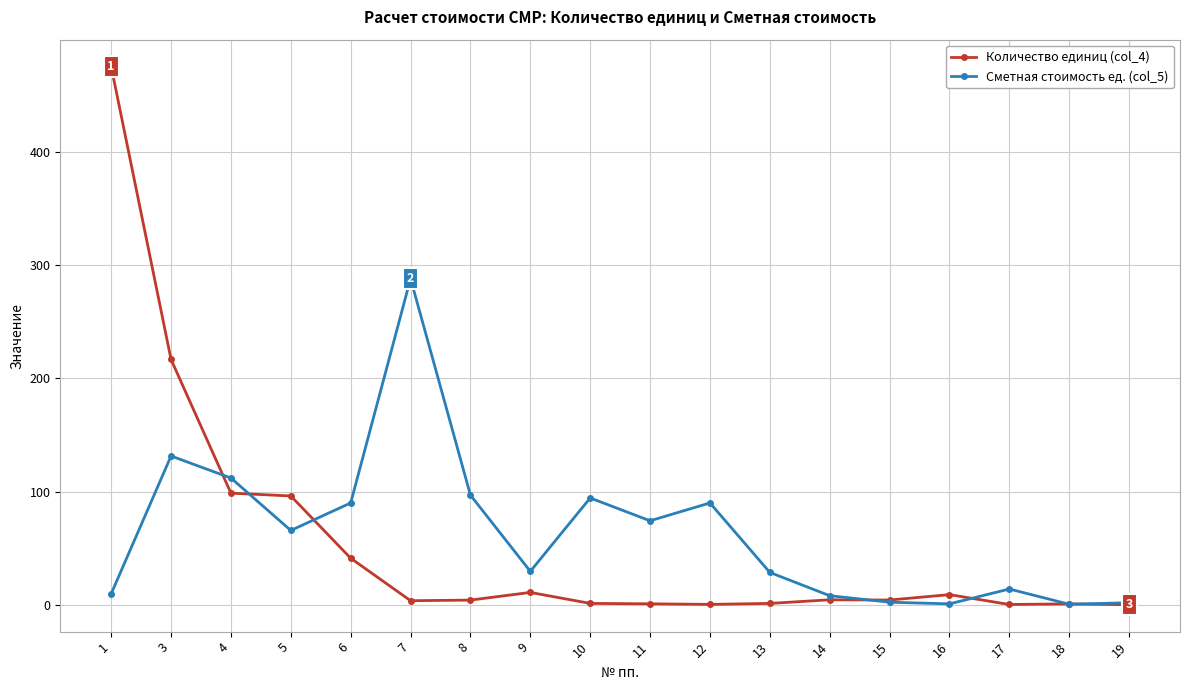

Which series has the widest spread of values?

Количество единиц (col_4)